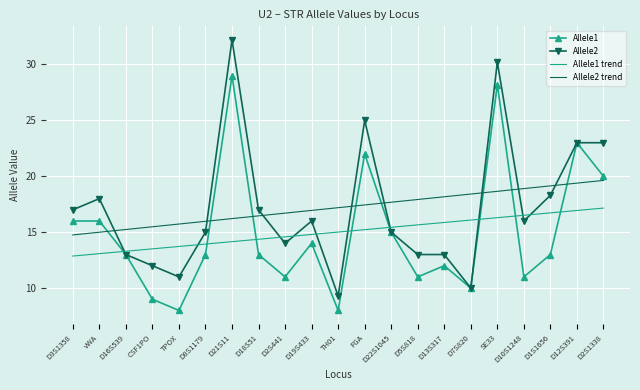

Reading left to right, extract all data points from this chart.

Allele1: D3S1358=16.0	vWA=16.0	D16S539=13.0	CSF1PO=9.0	TPOX=8.0	D8S1179=13.0	D21S11=29.0	D18S51=13.0	D2S441=11.0	D19S433=14.0	TH01=8.0	FGA=22.0	D22S1045=15.0	D5S818=11.0	D13S317=12.0	D7S820=10.0	SE33=28.2	D10S1248=11.0	D1S1656=13.0	D12S391=23.0	D2S1338=20.0
Allele2: D3S1358=17.0	vWA=18.0	D16S539=13.0	CSF1PO=12.0	TPOX=11.0	D8S1179=15.0	D21S11=32.2	D18S51=17.0	D2S441=14.0	D19S433=16.0	TH01=9.3	FGA=25.0	D22S1045=15.0	D5S818=13.0	D13S317=13.0	D7S820=10.0	SE33=30.2	D10S1248=16.0	D1S1656=18.3	D12S391=23.0	D2S1338=23.0
Allele1 trend: D3S1358=12.9	vWA=13.1	D16S539=13.3	CSF1PO=13.5	TPOX=13.7	D8S1179=13.9	D21S11=14.2	D18S51=14.4	D2S441=14.6	D19S433=14.8	TH01=15.0	FGA=15.2	D22S1045=15.4	D5S818=15.7	D13S317=15.9	D7S820=16.1	SE33=16.3	D10S1248=16.5	D1S1656=16.7	D12S391=16.9	D2S1338=17.2
Allele2 trend: D3S1358=14.8	vWA=15.0	D16S539=15.2	CSF1PO=15.5	TPOX=15.7	D8S1179=16.0	D21S11=16.2	D18S51=16.5	D2S441=16.7	D19S433=16.9	TH01=17.2	FGA=17.4	D22S1045=17.7	D5S818=17.9	D13S317=18.2	D7S820=18.4	SE33=18.7	D10S1248=18.9	D1S1656=19.1	D12S391=19.4	D2S1338=19.6